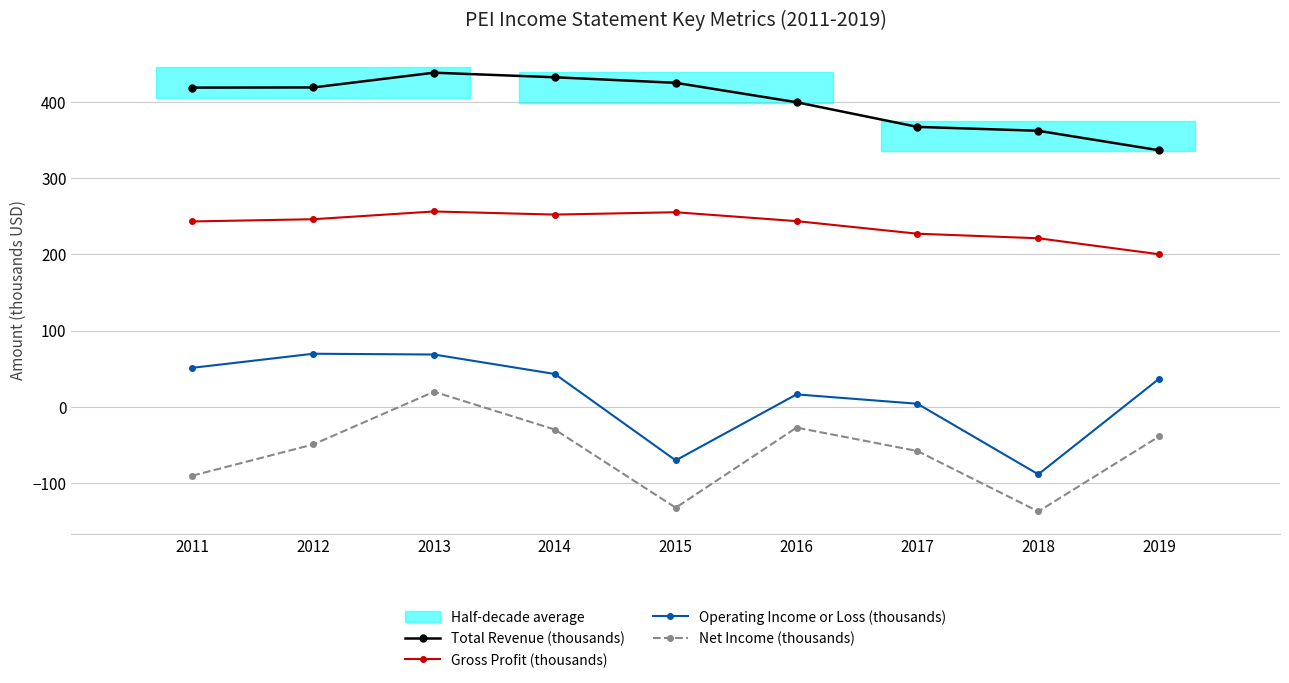

What is the value of the Net Income (thousands) point at the 1st from the left?

-90.7